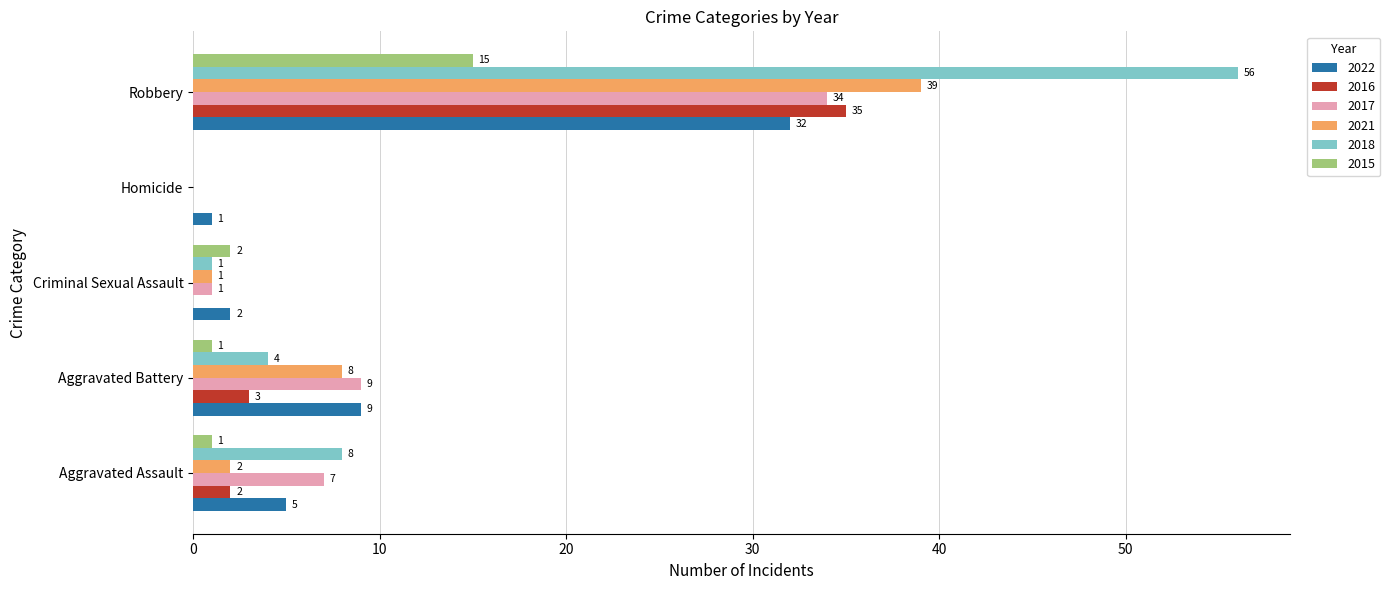

What are all the series names shown in the legend?

2022, 2016, 2017, 2021, 2018, 2015